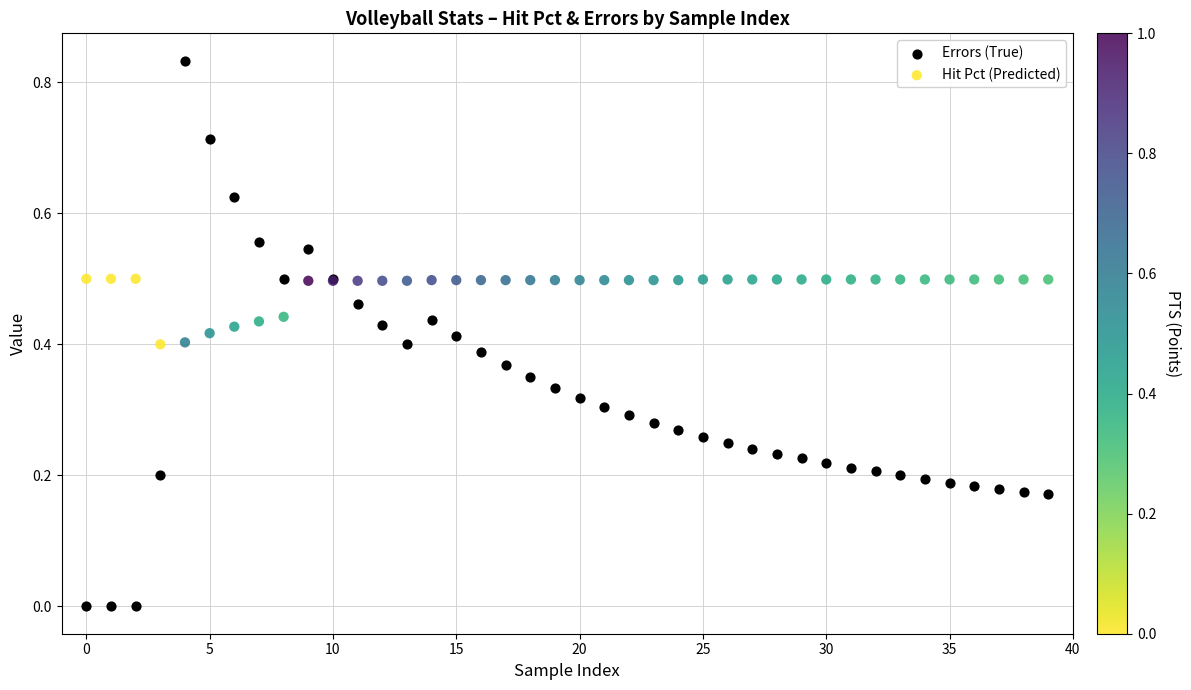

Which series has the widest spread of Y values?

Errors (True)